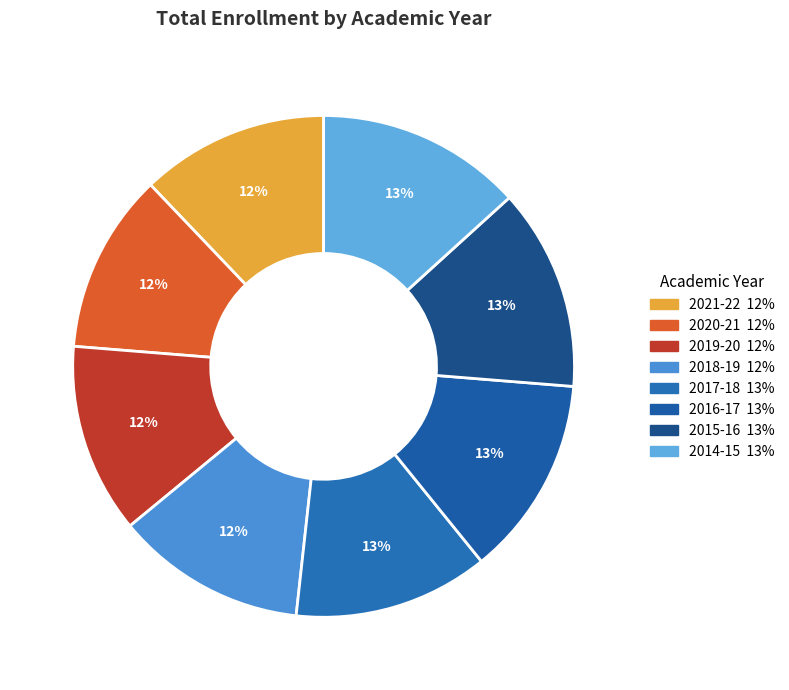

True or false: 2014-15 accounts for 13% of the total.

True